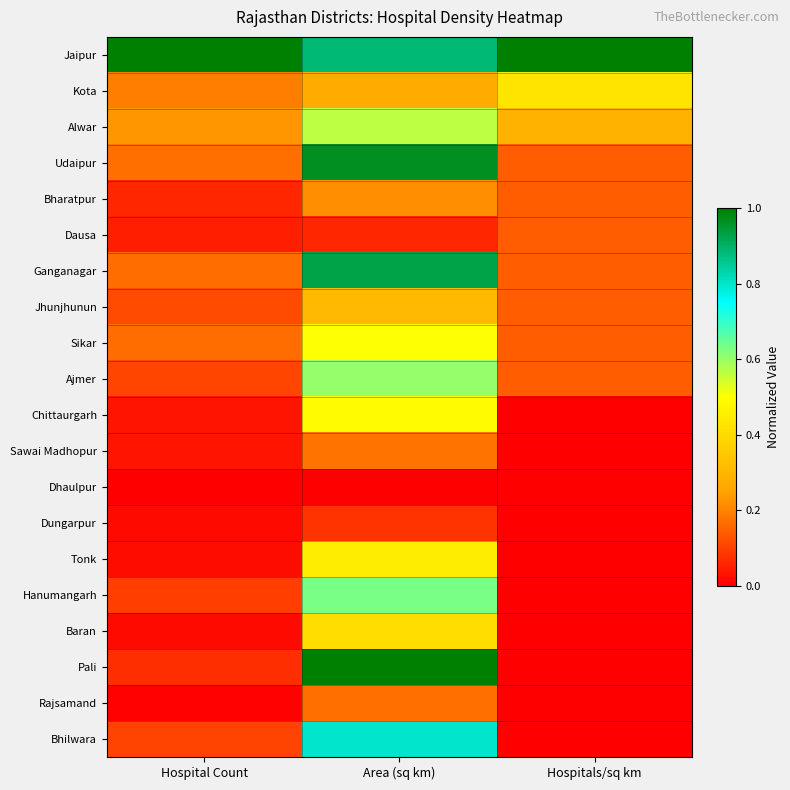

Between Hospital Count and Hospitals/sq km, which is larger?

Hospital Count